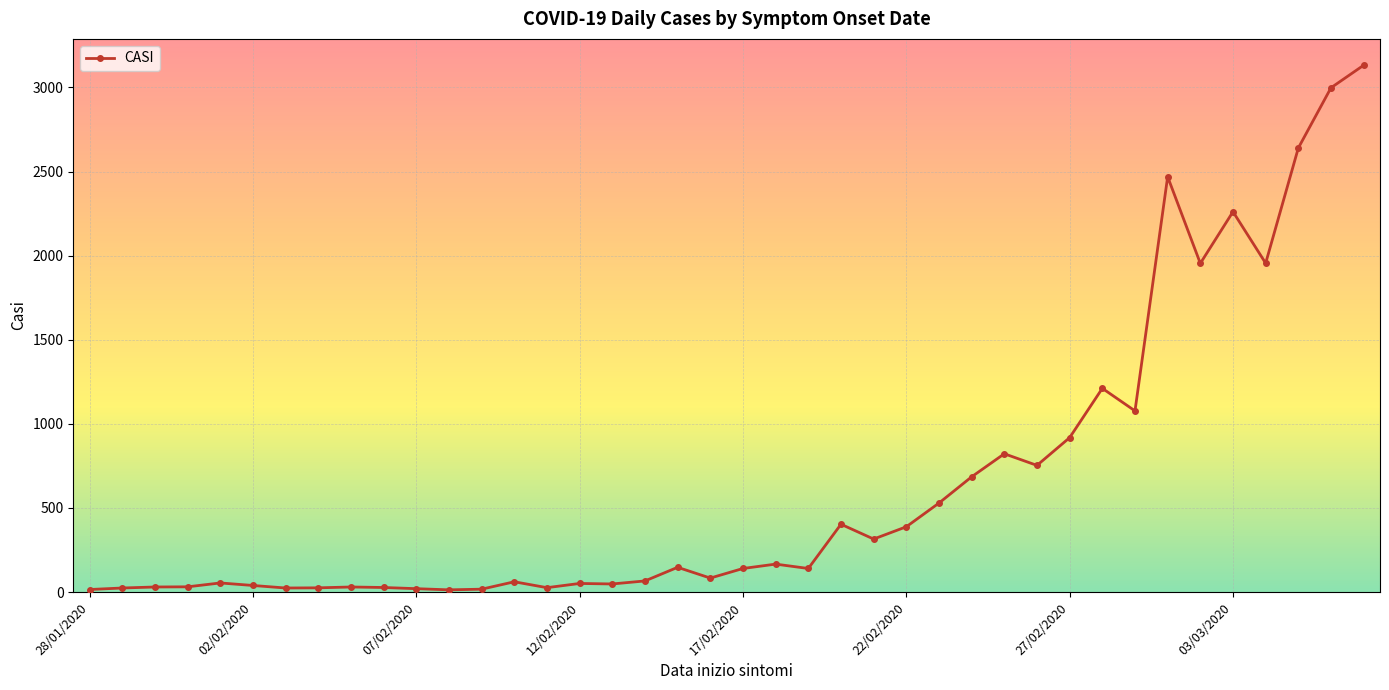

What is the sum of all values?

25787